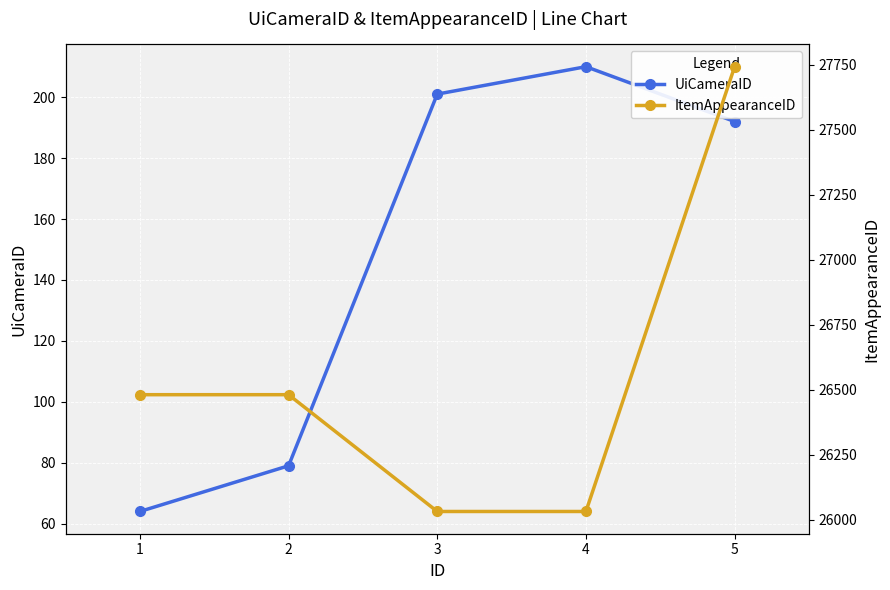

Does the chart display data point markers on the line(s)?

Yes